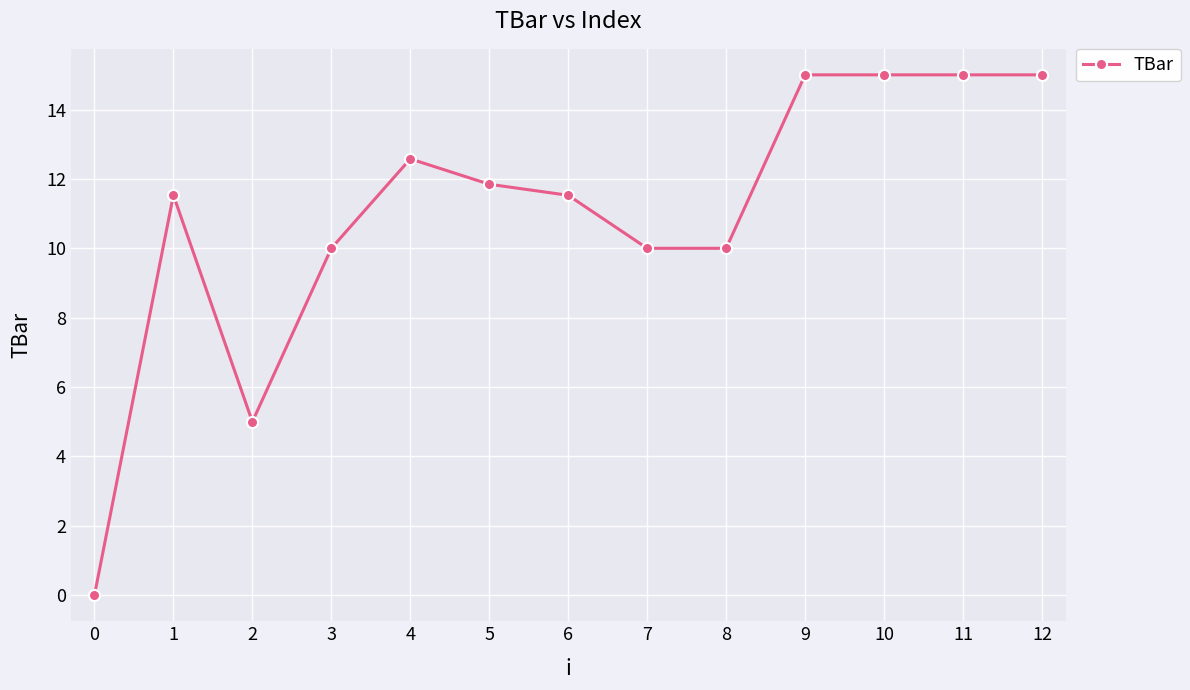

Reading left to right, extract all data points from this chart.

0.0	11.5	5.0	10.0	12.6	11.8	11.5	10.0	10.0	15.0	15.0	15.0	15.0